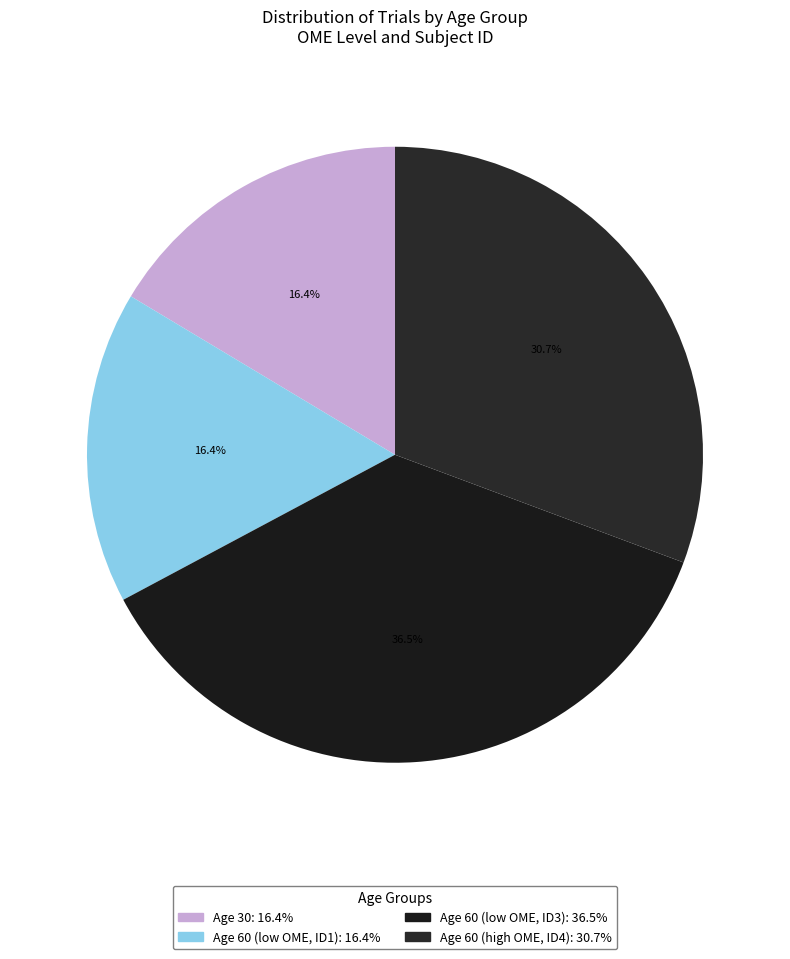

Count the number of slices in the pie.

4